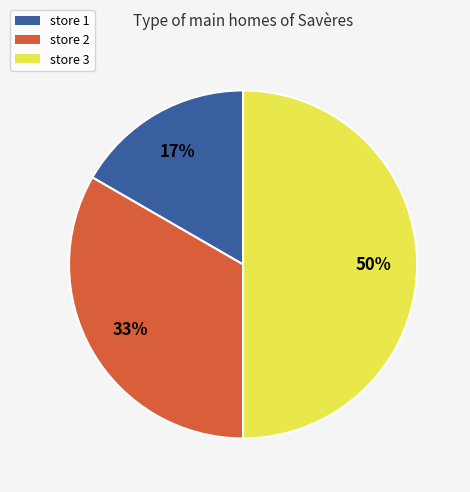

Which slice is the smallest?

store 1